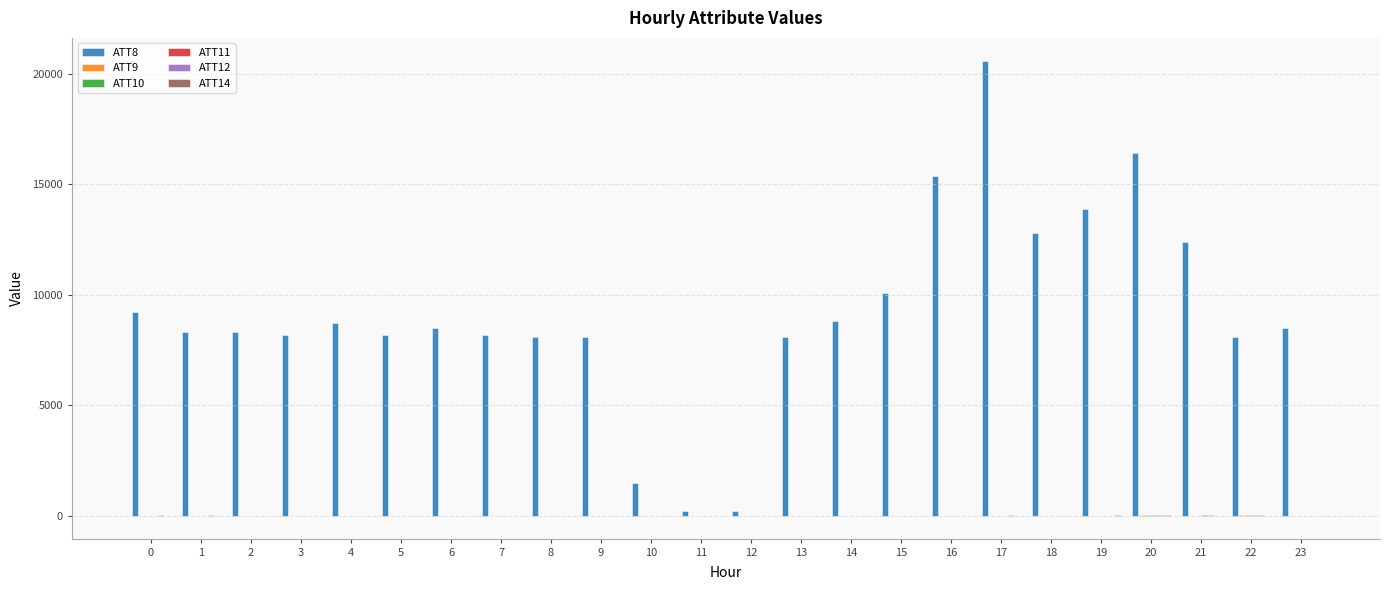

The ATT8 series shows 3460.2 at 0. True or false?

False